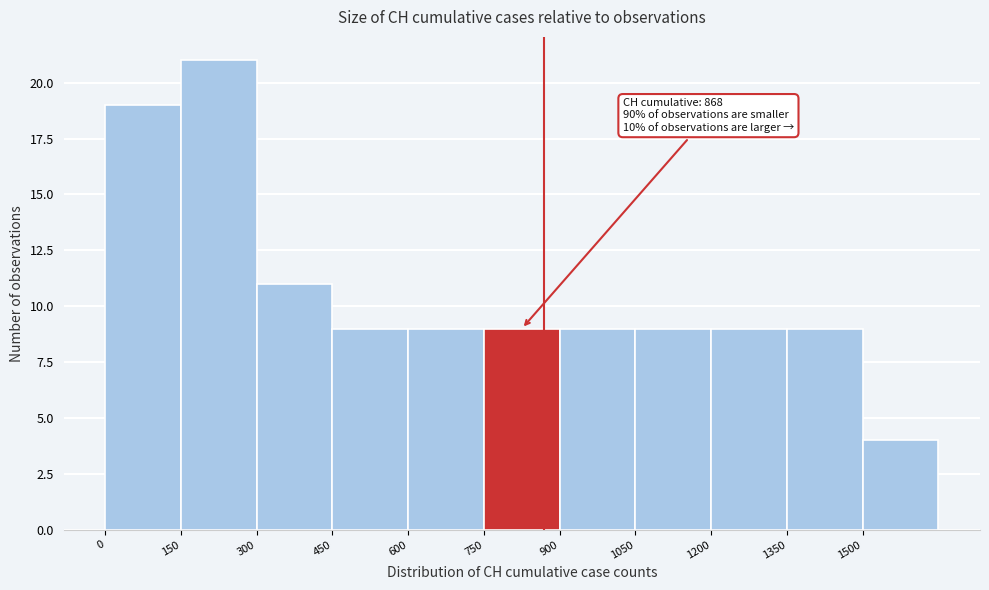

Over which range of the x-axis is the bar tallest?

150 to 300